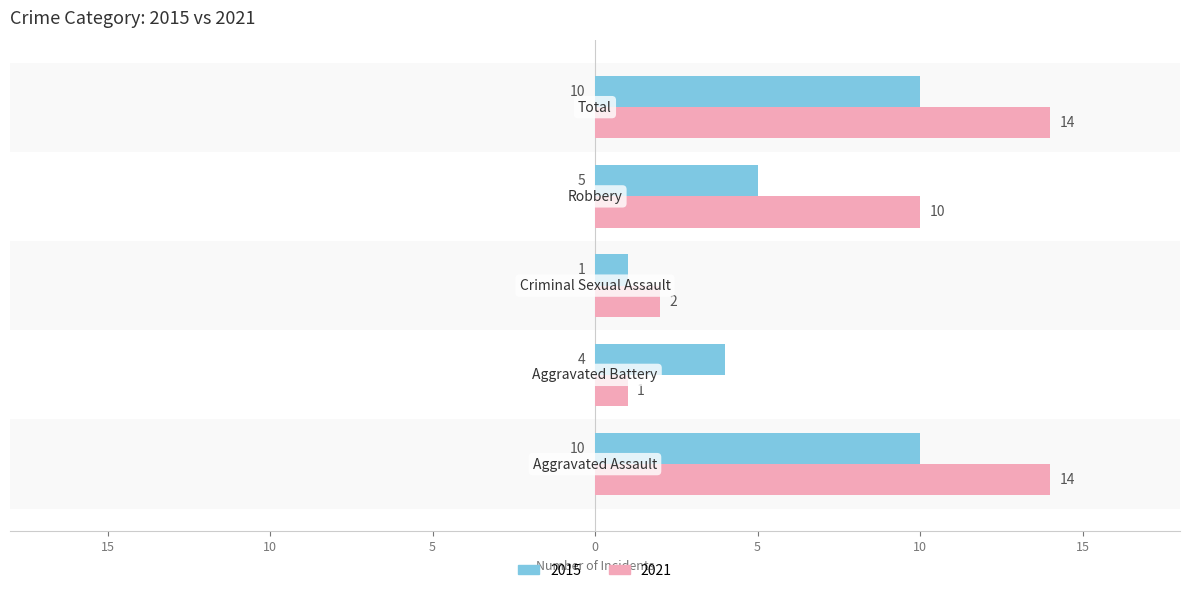

What are all the series names shown in the legend?

2015, 2021